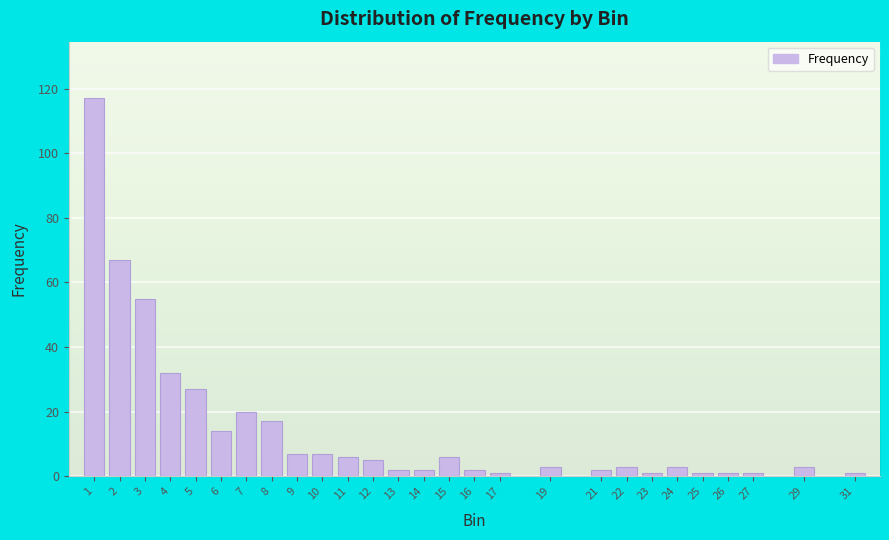

Reading left to right, transcribe all the data shown in this chart.

117	67	55	32	27	14	20	17	7	7	6	5	2	2	6	2	1	3	2	3	1	3	1	1	1	3	1